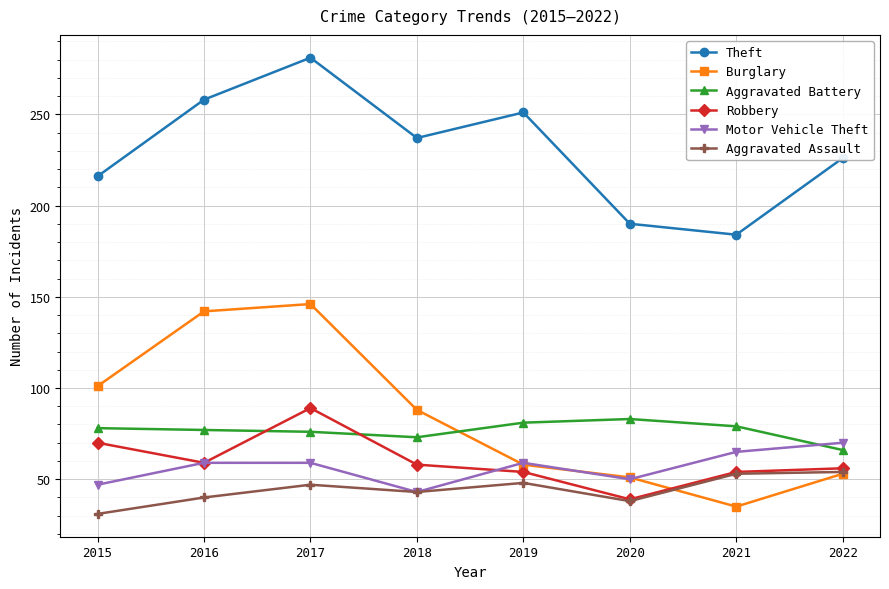

Which series has the widest spread of values?

Burglary